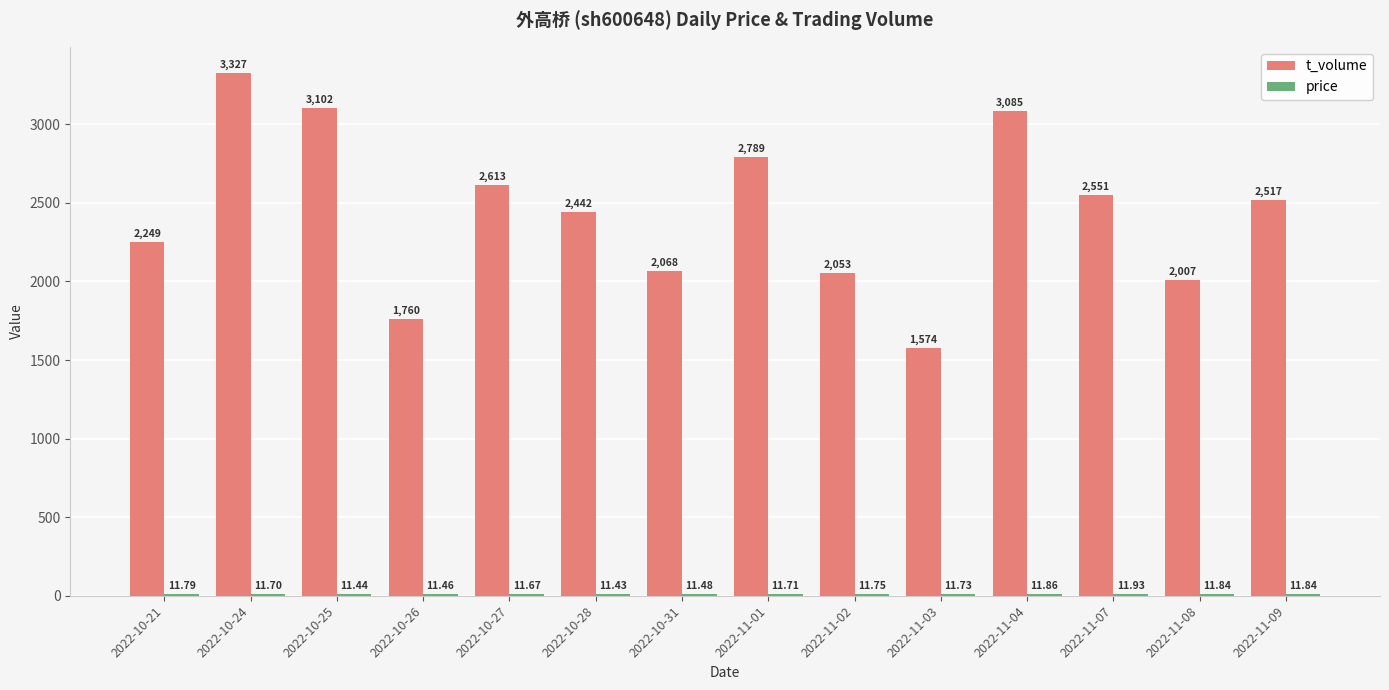

What position from the right is 2022-10-27?

10